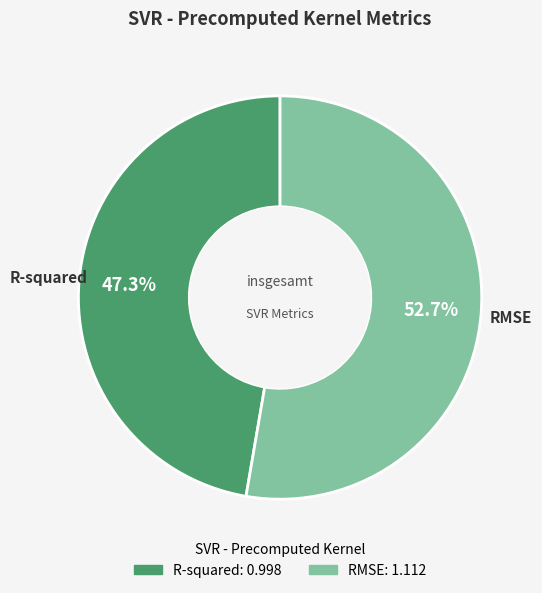

Is it true that R-squared is 33% of the pie?

False